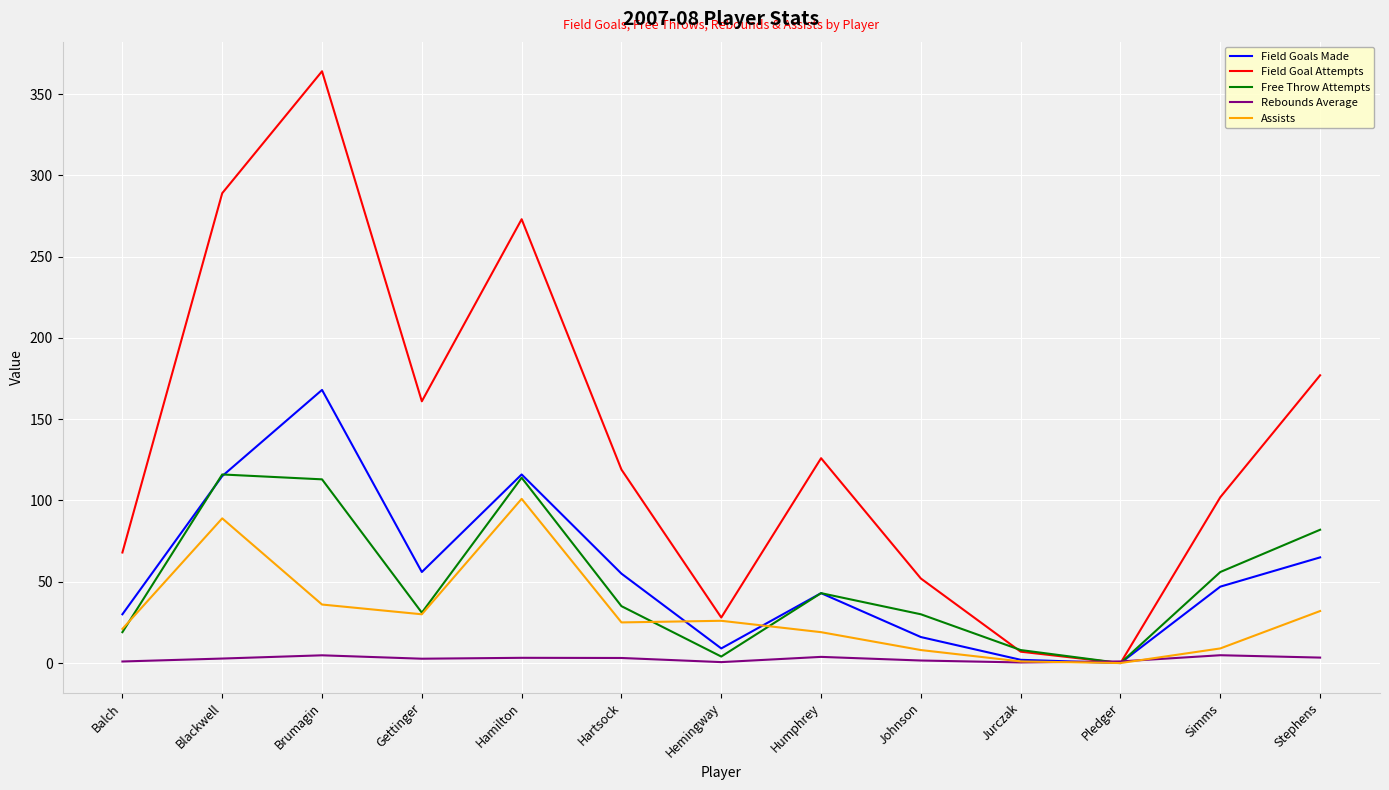

At which category is the sum across all series the highest?

Brumagin